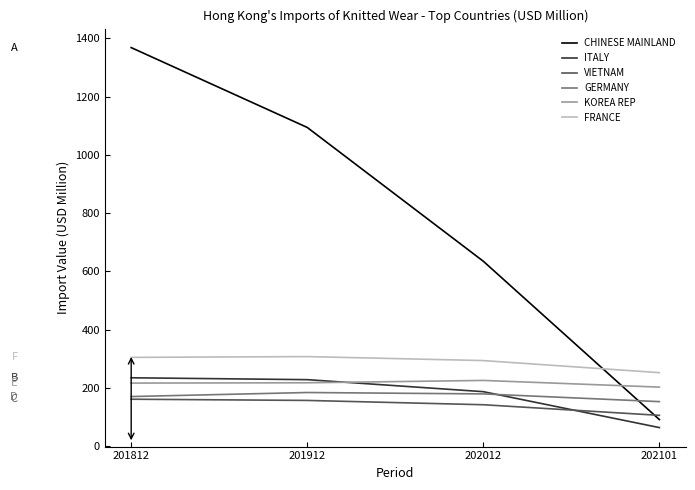

The value of KOREA REP at 201812 is 310.6. True or false?

False